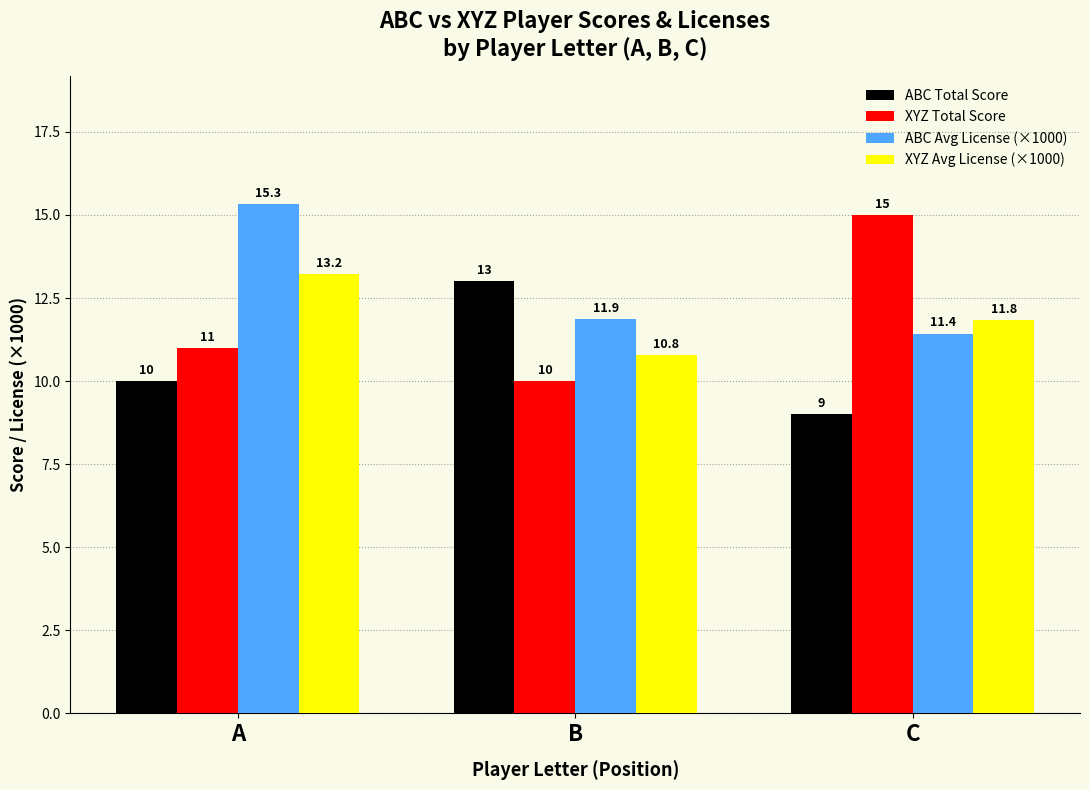

Does the chart contain stacked bars?

No